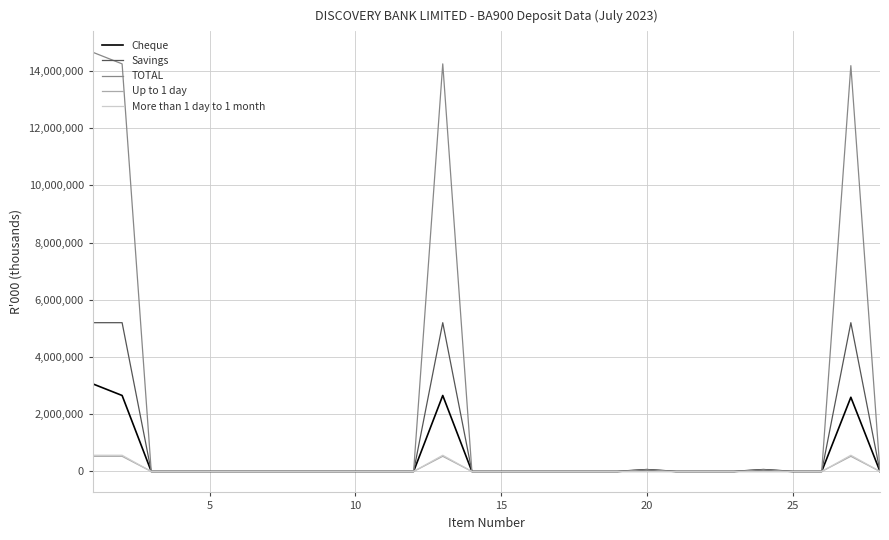

What are all the series names shown in the legend?

Cheque, Savings, TOTAL, Up to 1 day, More than 1 day to 1 month